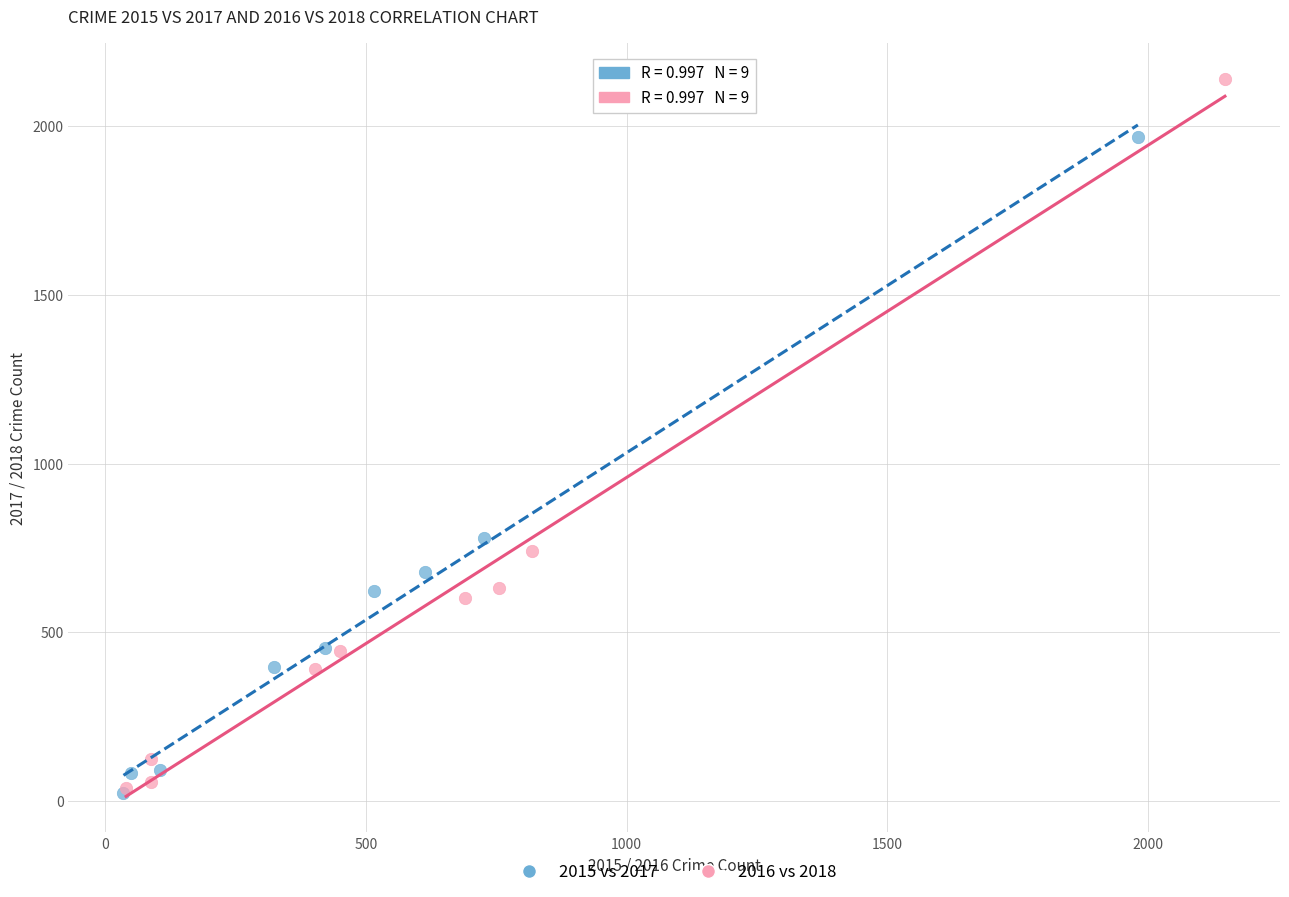

Which series has the widest spread of Y values?

2016 vs 2018